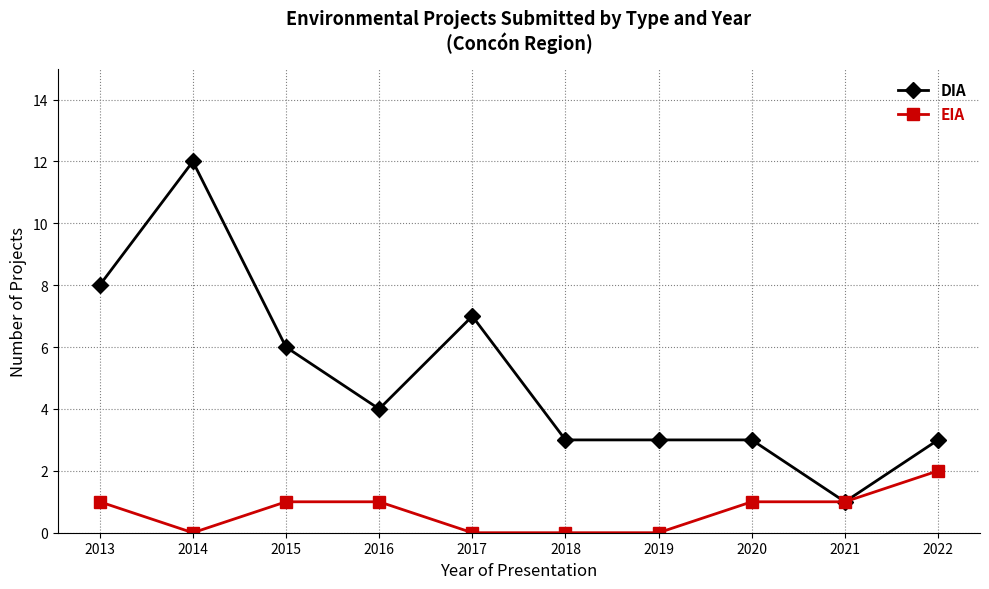

At which category is the sum across all series the highest?

2014